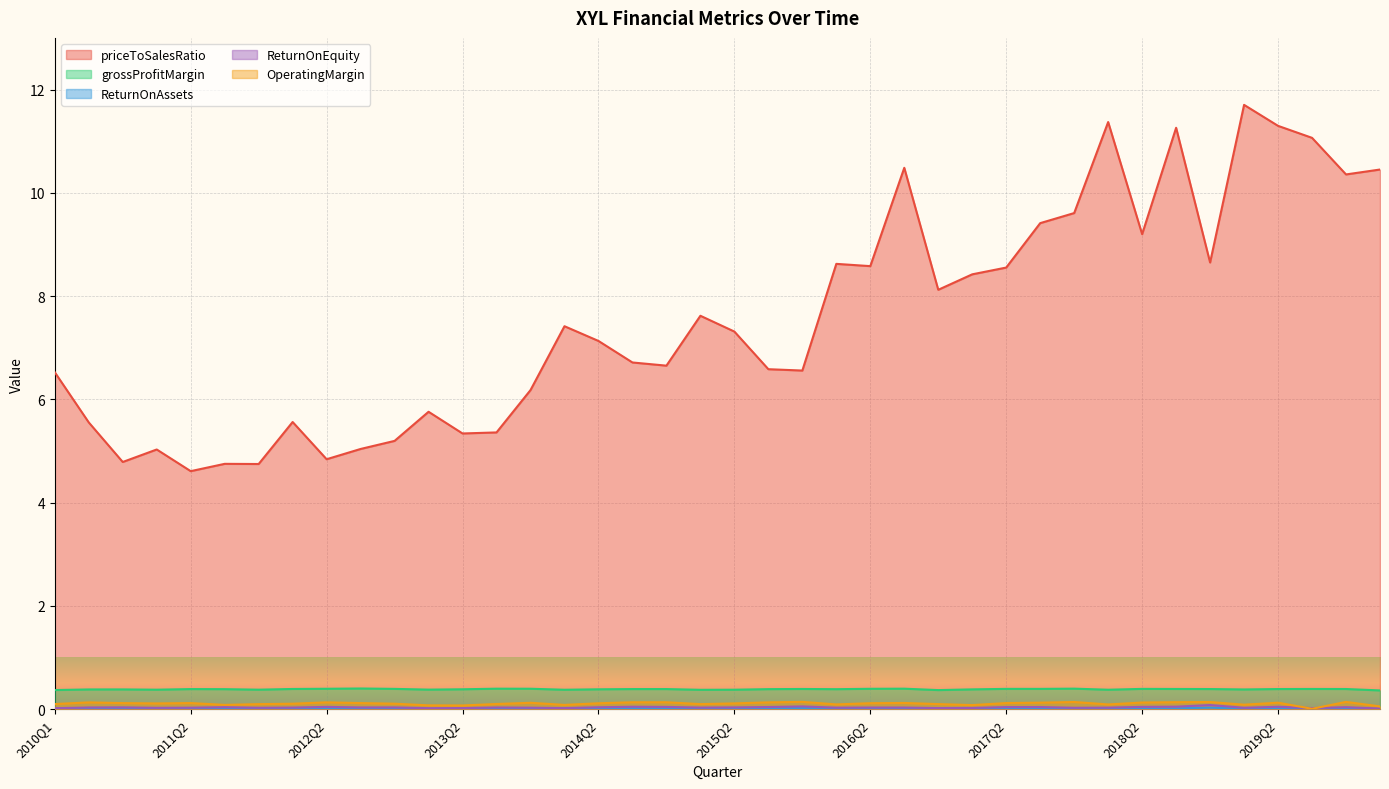

At which category is the sum across all series the highest?

2019Q1